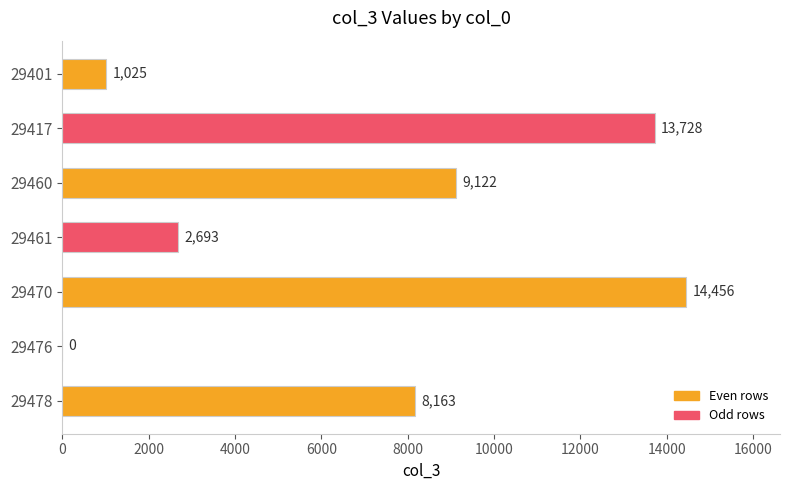

Reading top to bottom, list all the values displayed in this chart.

29401=1025	29417=13728	29460=9122	29461=2693	29470=14456	29476=0	29478=8163